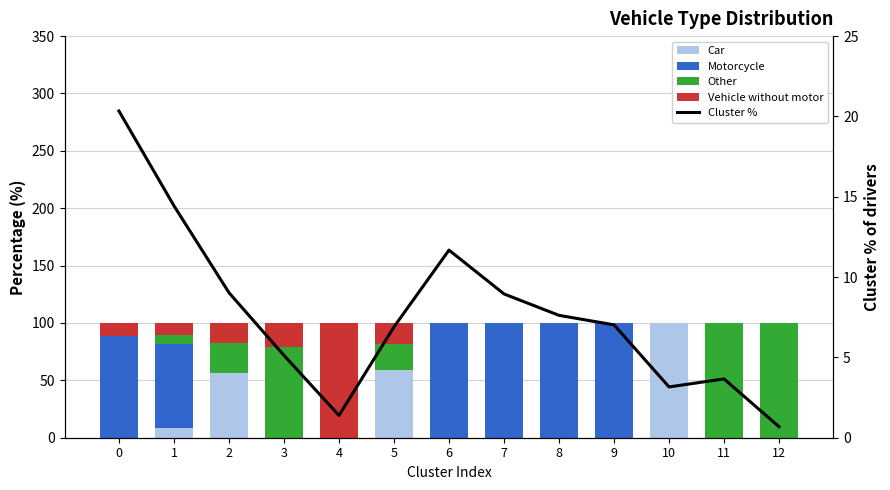

True or false: Cluster % has a value of 4.9 at 11.

False